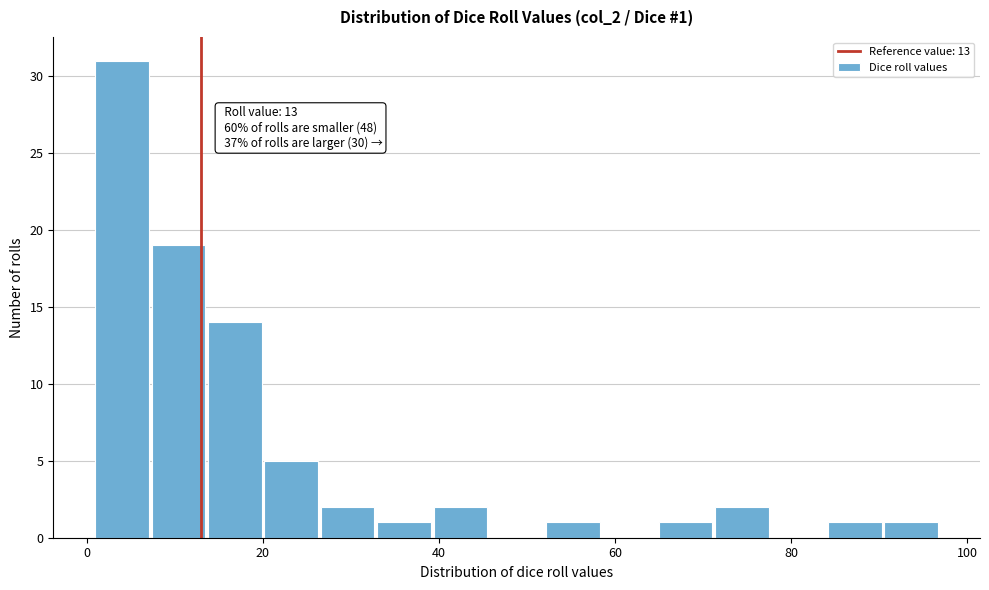

Read against the x-axis, roughly where is the centre of the tallest bar?

4